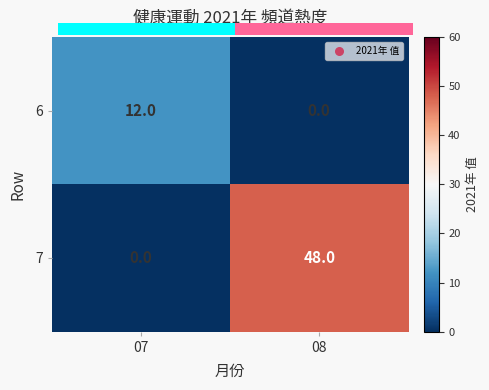

At which category is the sum across all series the highest?

08